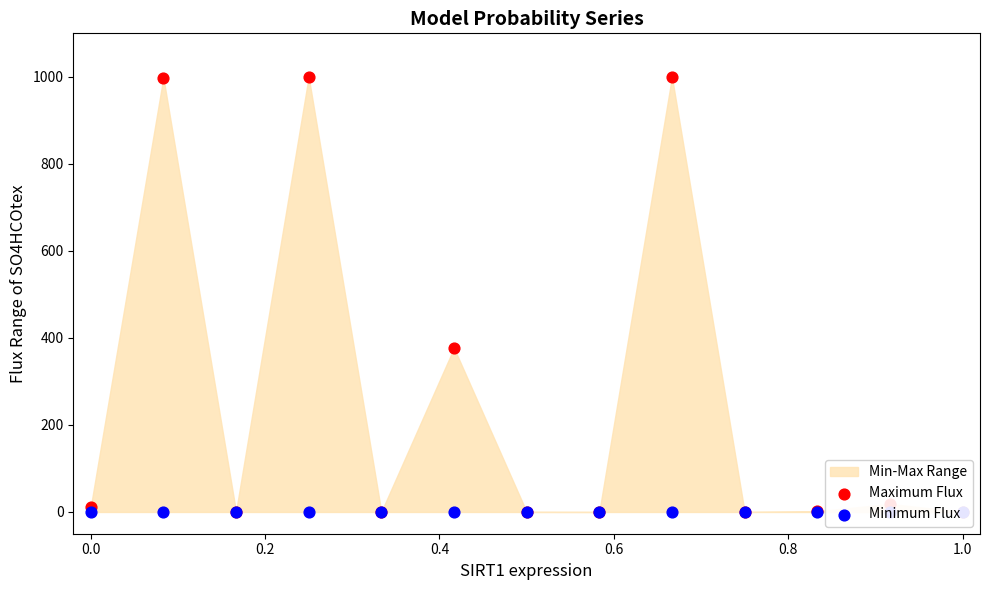

Is the value of Maximum Flux at −0.2 greater than the value of Minimum Flux at 1.2?

Yes